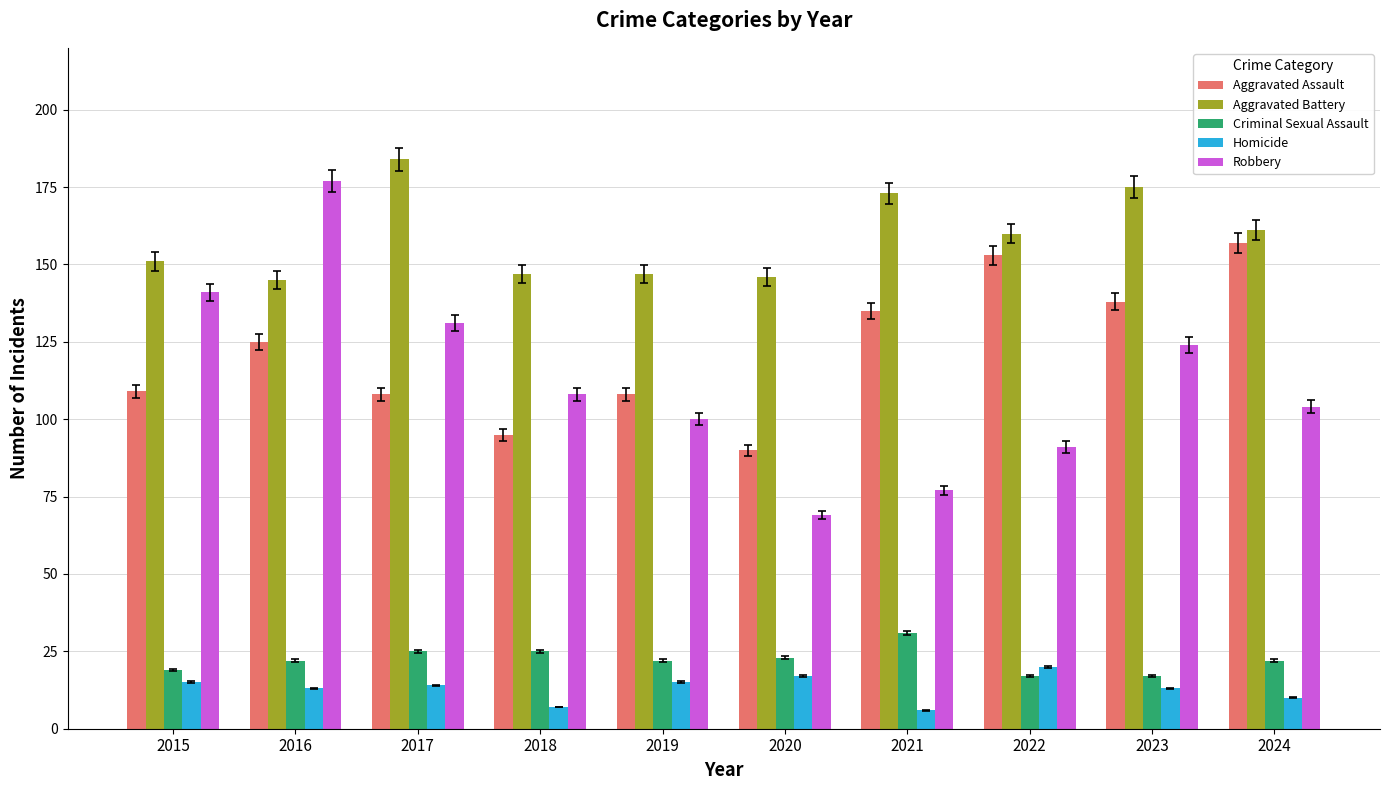

What is the greatest value displayed?

184